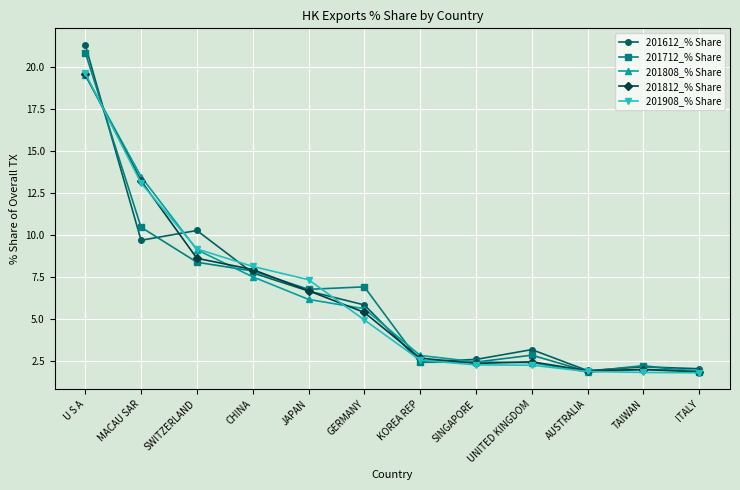

Is the value of 201712_% Share at SINGAPORE greater than the value of 201812_% Share at AUSTRALIA?

Yes